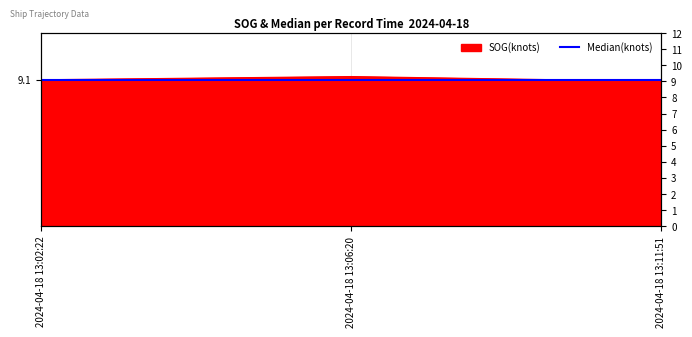

What position from the right is 2024-04-18 13:02:22?

3